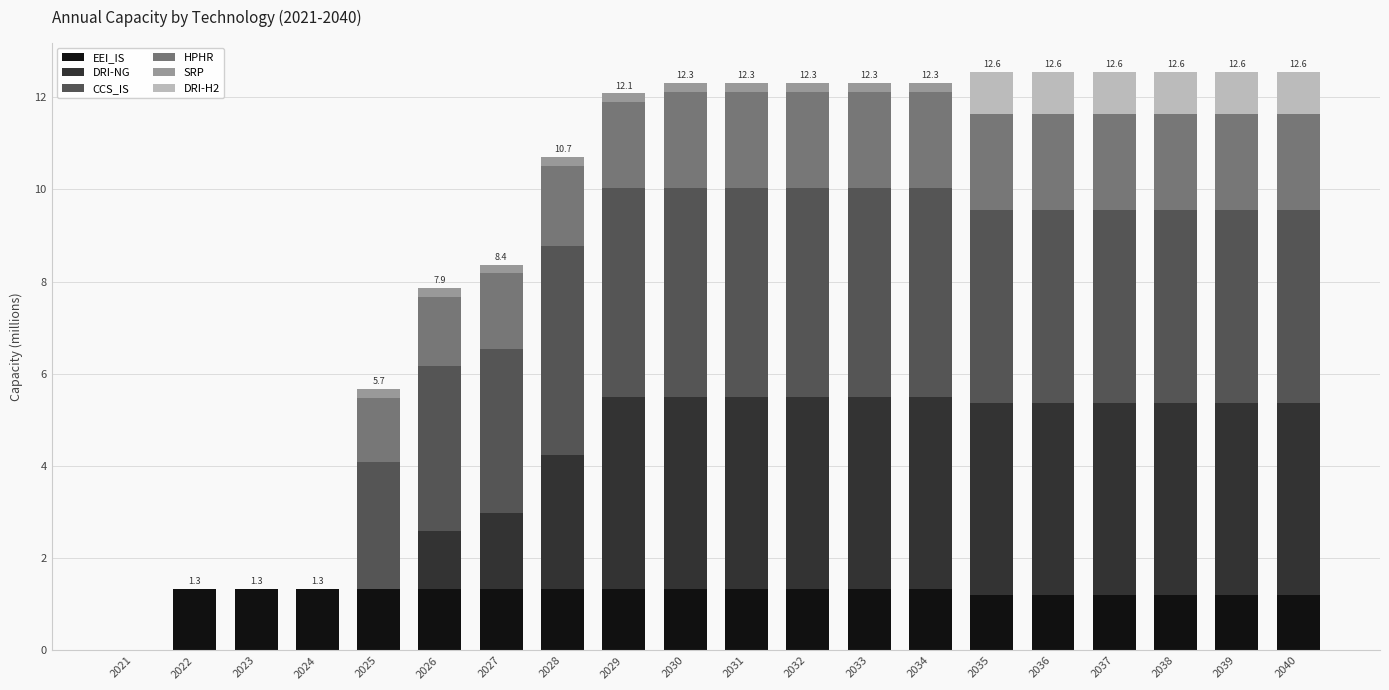

The EEI_IS series shows 1.3 at 2025. True or false?

True